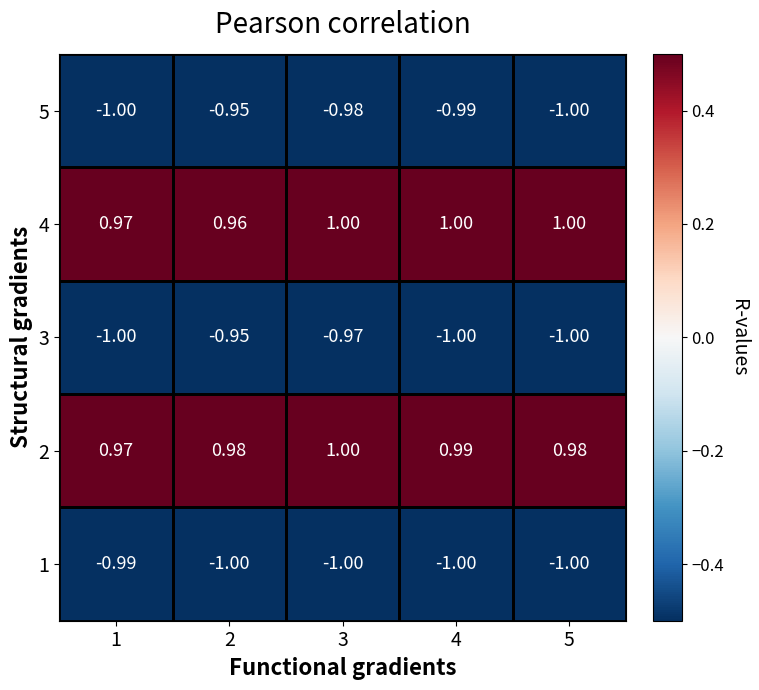

Is the value of 2 at 2 greater than the value of 4 at 1?

Yes